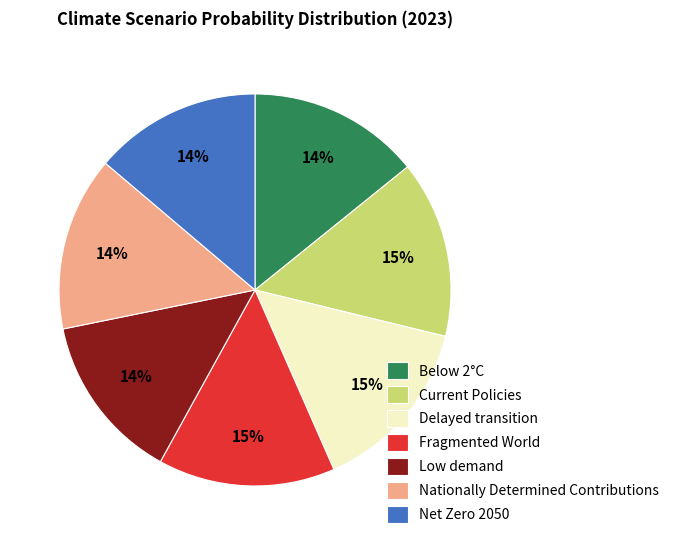

Do Below 2°C and Fragmented World together represent more than half of the pie?

No